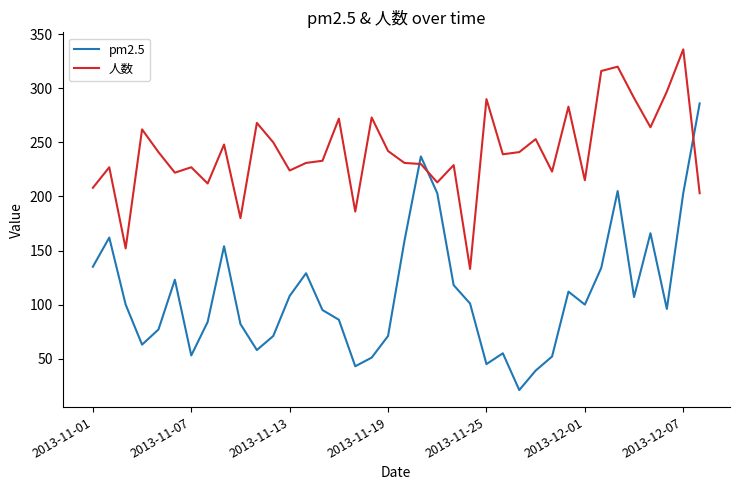

True or false: pm2.5 and 人数 cross at least once.

True